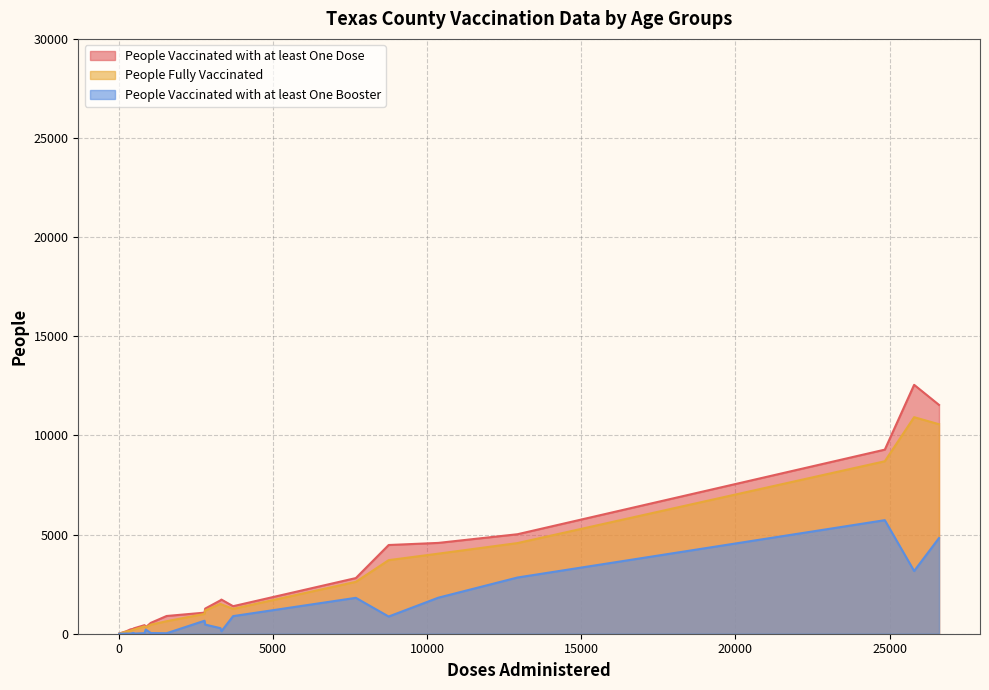

True or false: People Vaccinated with at least One Booster and People Fully Vaccinated intersect in this chart.

False